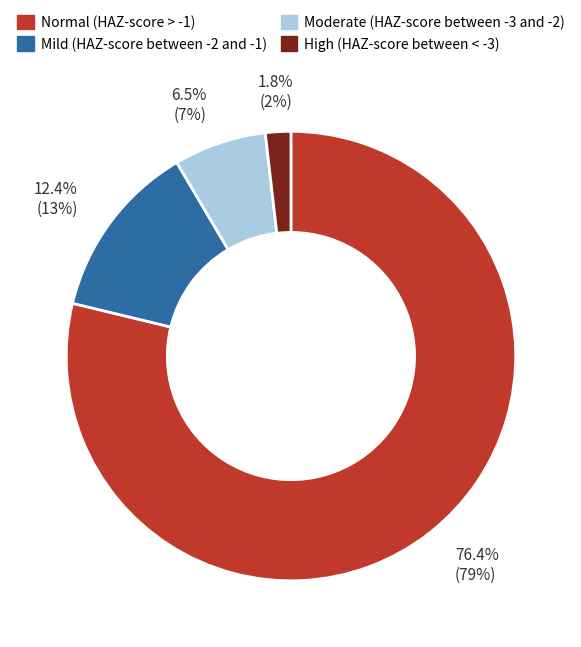

Is there a majority slice in this chart?

Yes